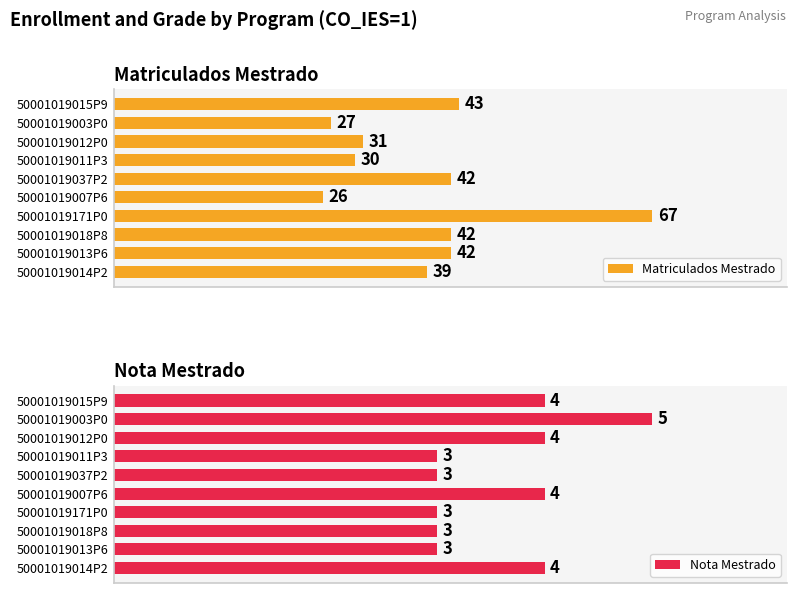

Which series has the largest total across all categories?

Matriculados Mestrado